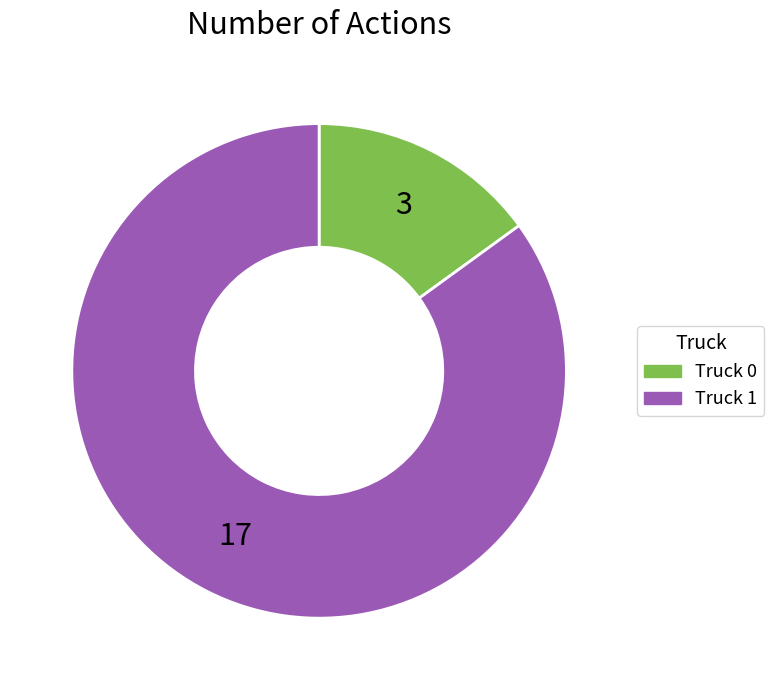

What is the smallest slice in the pie chart?

Truck 0